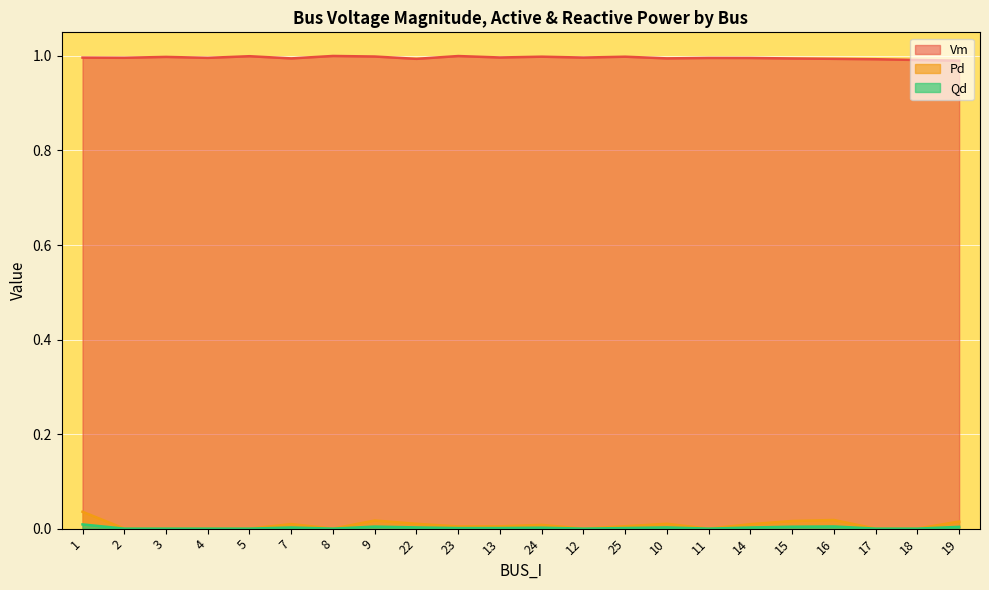

What is the maximum value shown in the chart?

1.0